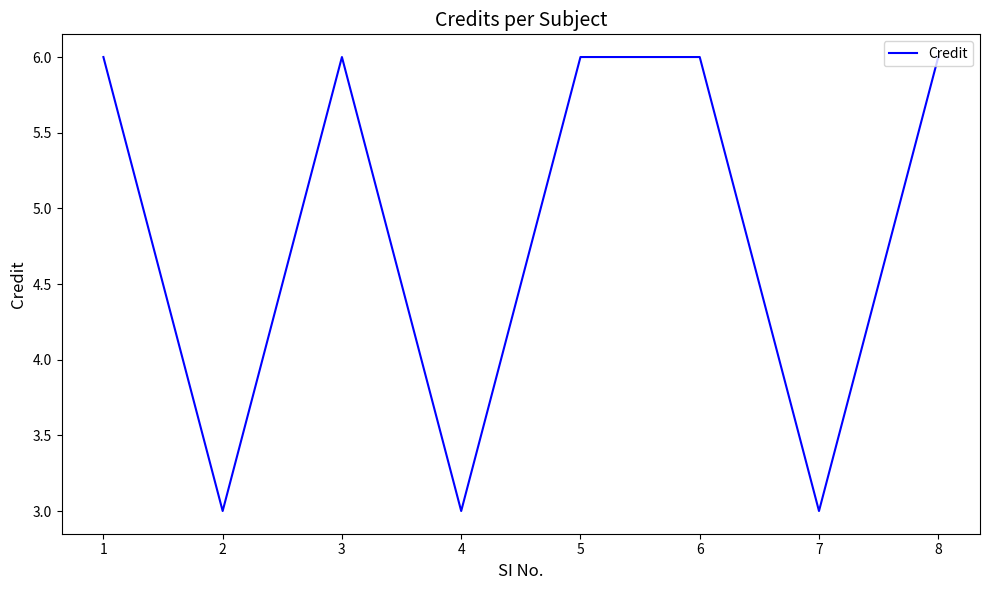

The value at 3 is 6. True or false?

True